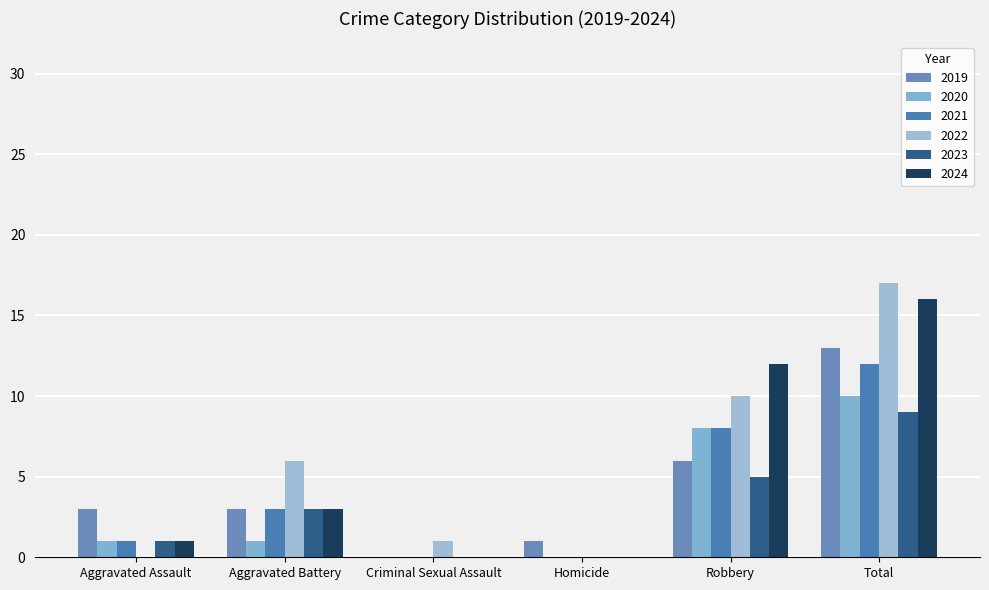

What is the label of the 1st bar from the right?

Total